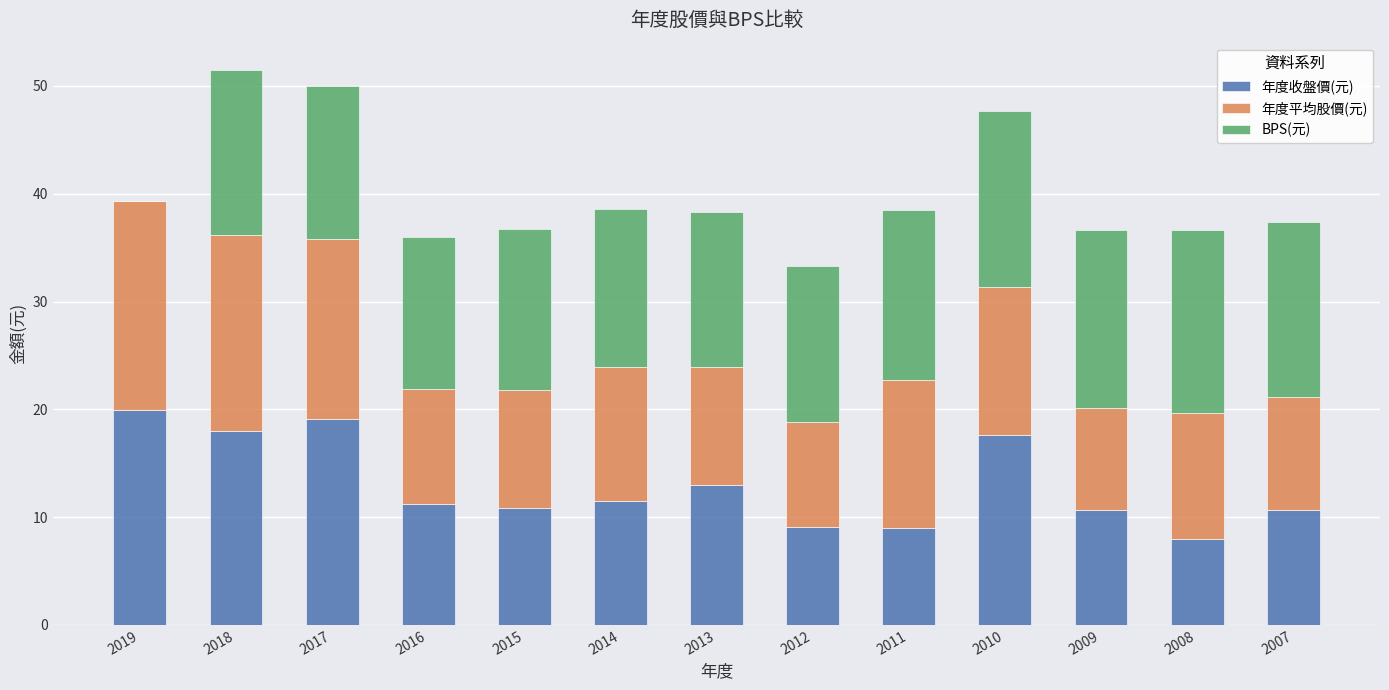

Count the number of categories in the chart.

13